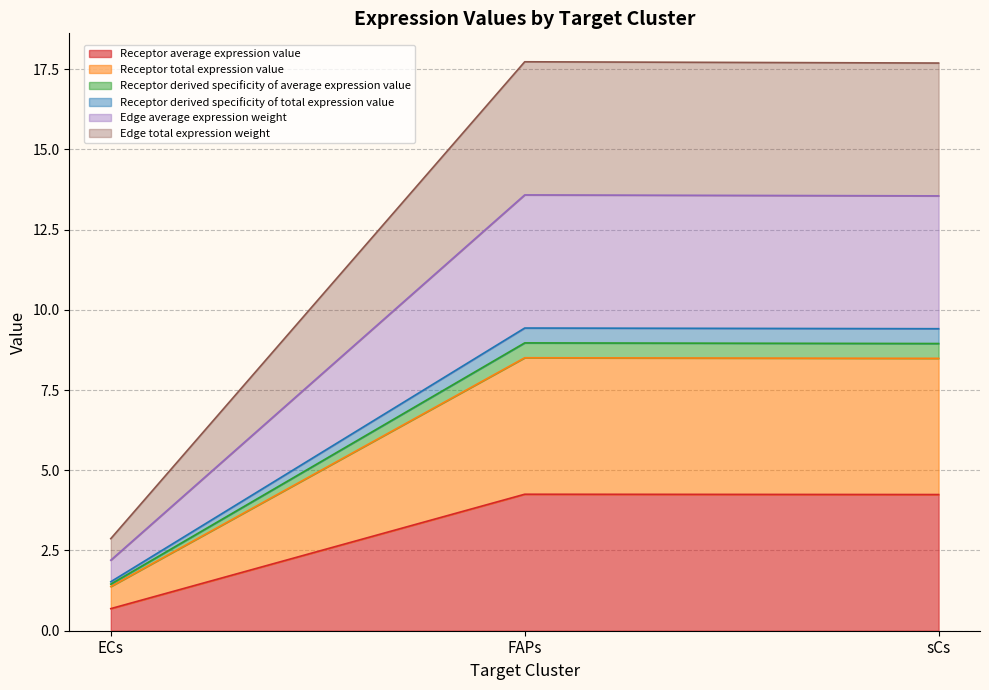

Between ECs and FAPs, which series saw the biggest shift?

Edge average expression weight